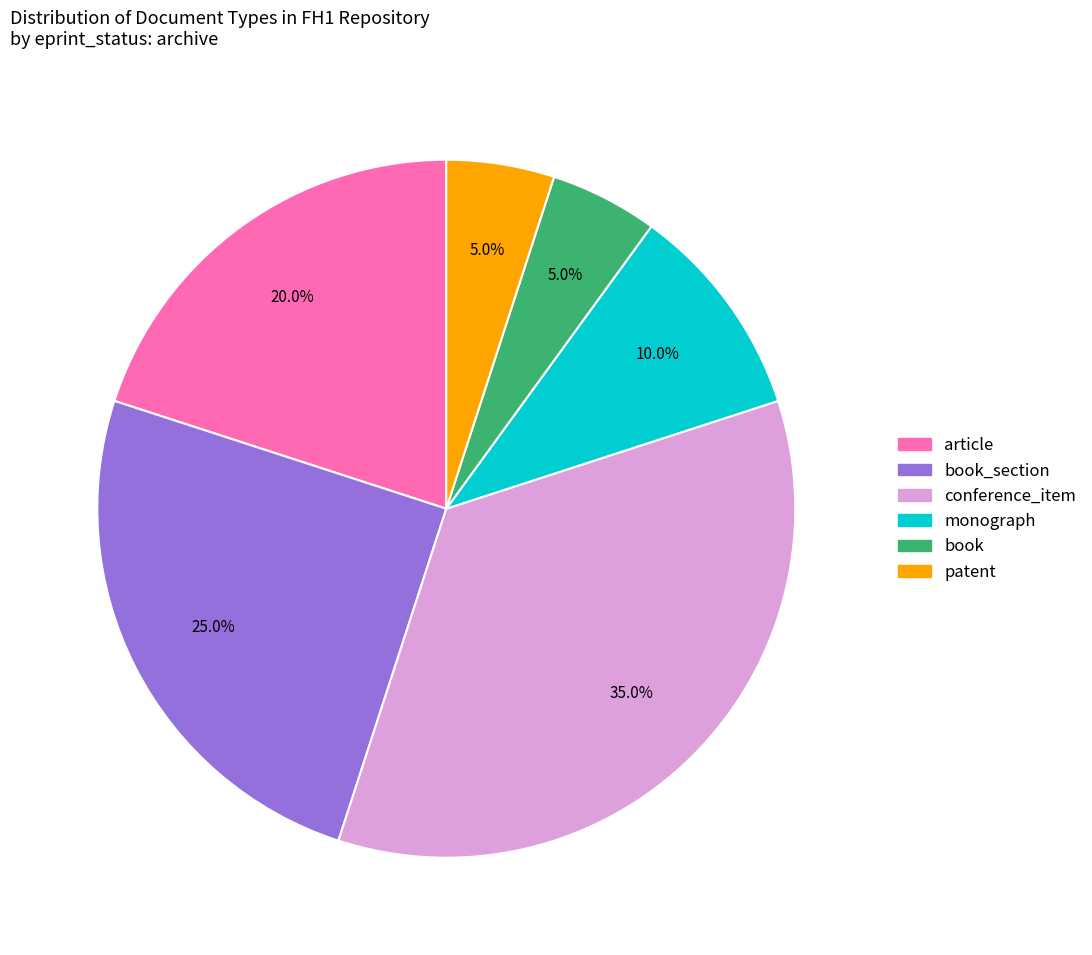

How many segments does this pie chart have?

6